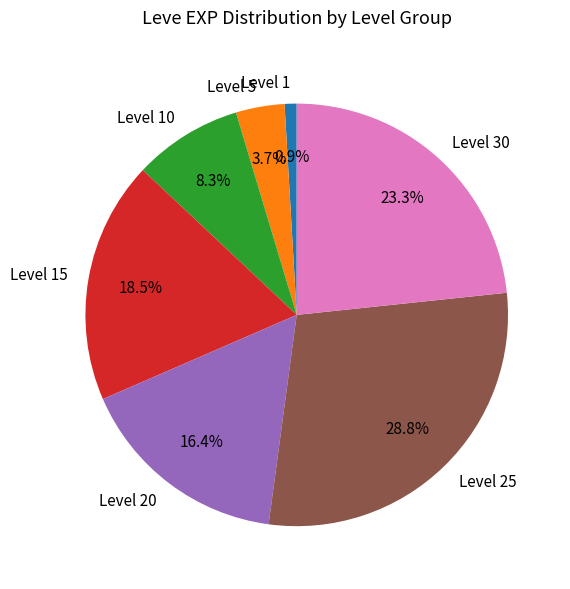

How much of the chart is everything except Level 25?

71.2%